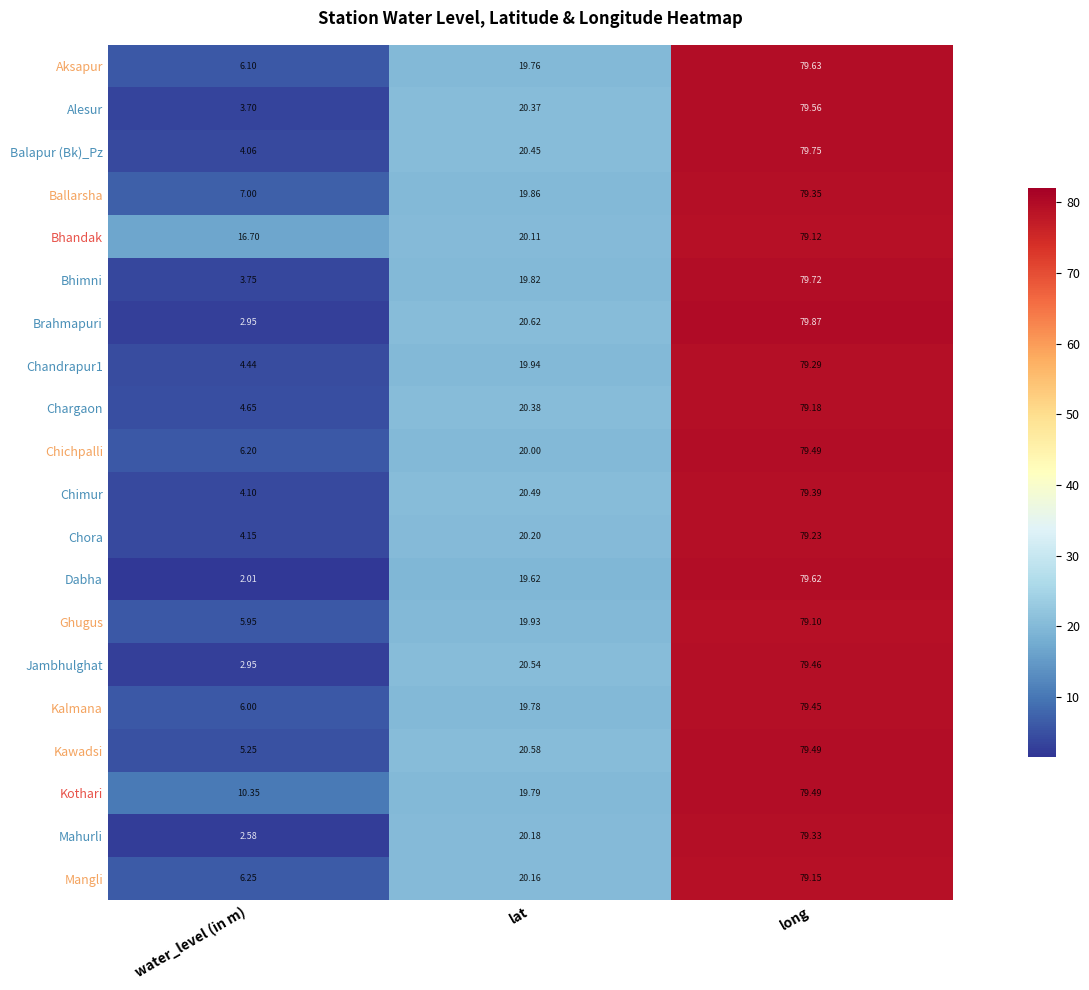

Rank the categories by Kalmana value from highest to lowest.

long, lat, water_level (in m)